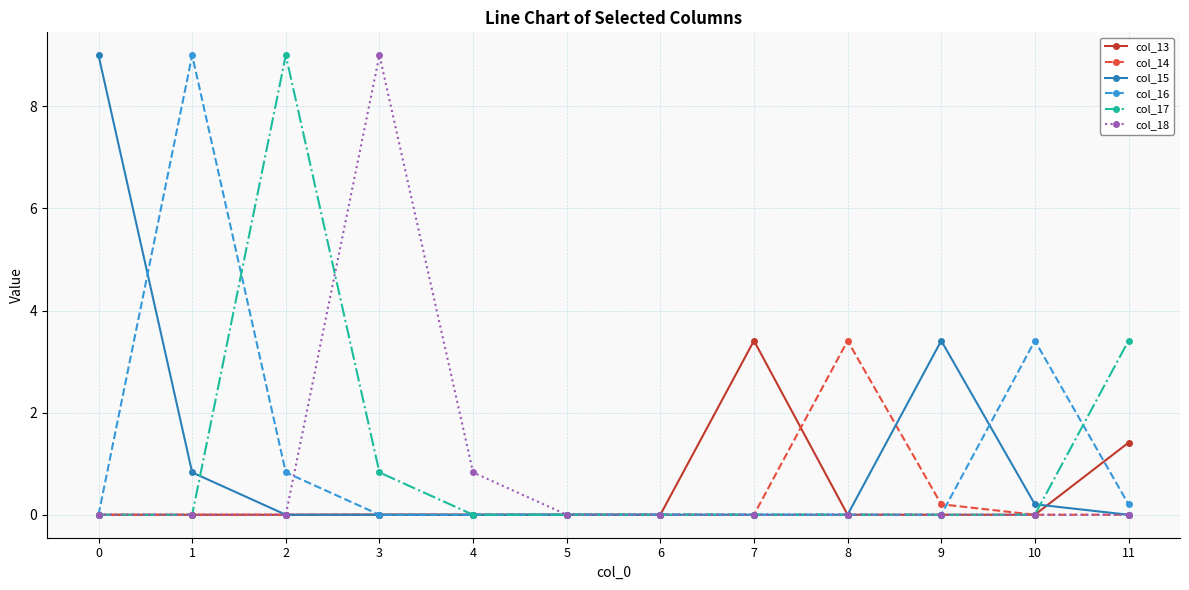

True or false: col_18 has a value of 9.0 at 3.

True